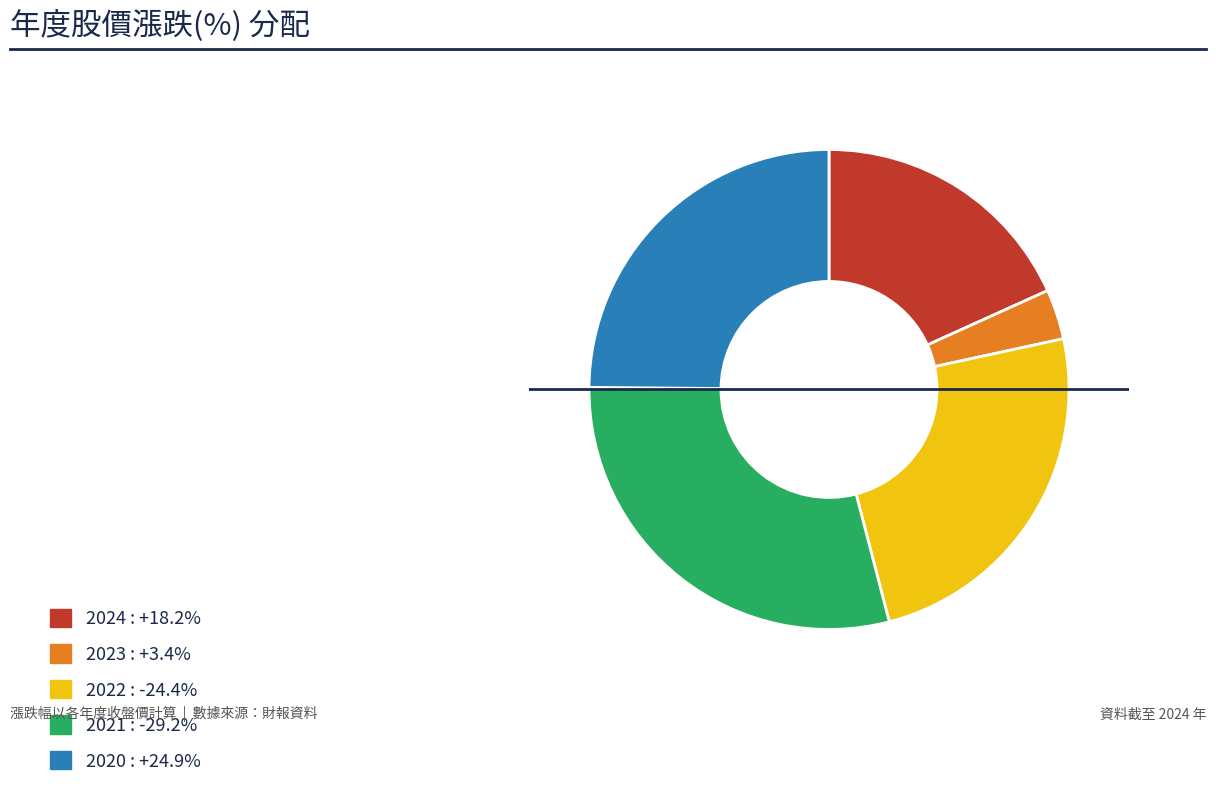

Rank the categories by value from highest to lowest.

2021, 2020, 2022, 2024, 2023